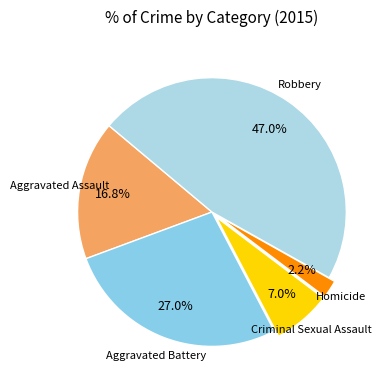

How many slices are in this pie chart?

5